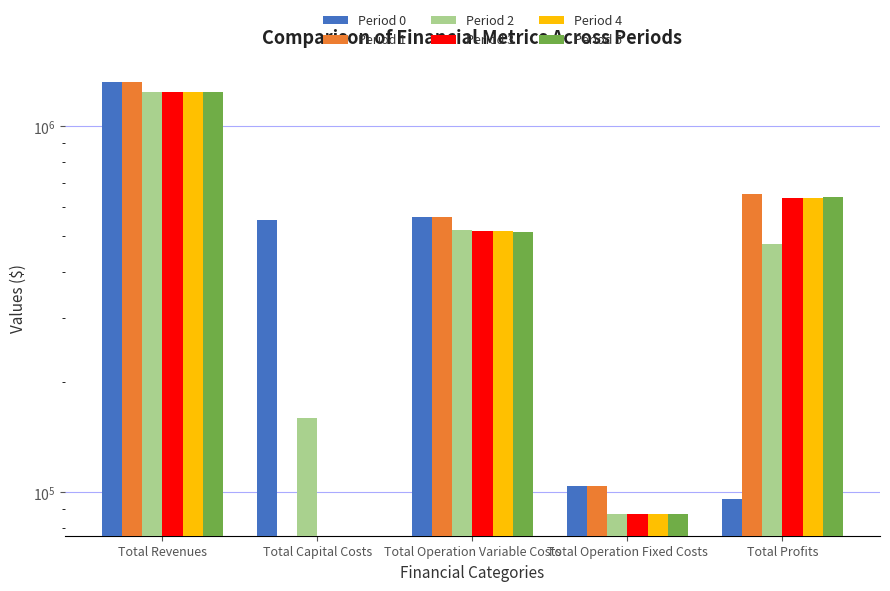

Which series has the largest range (max minus min)?

Period 1